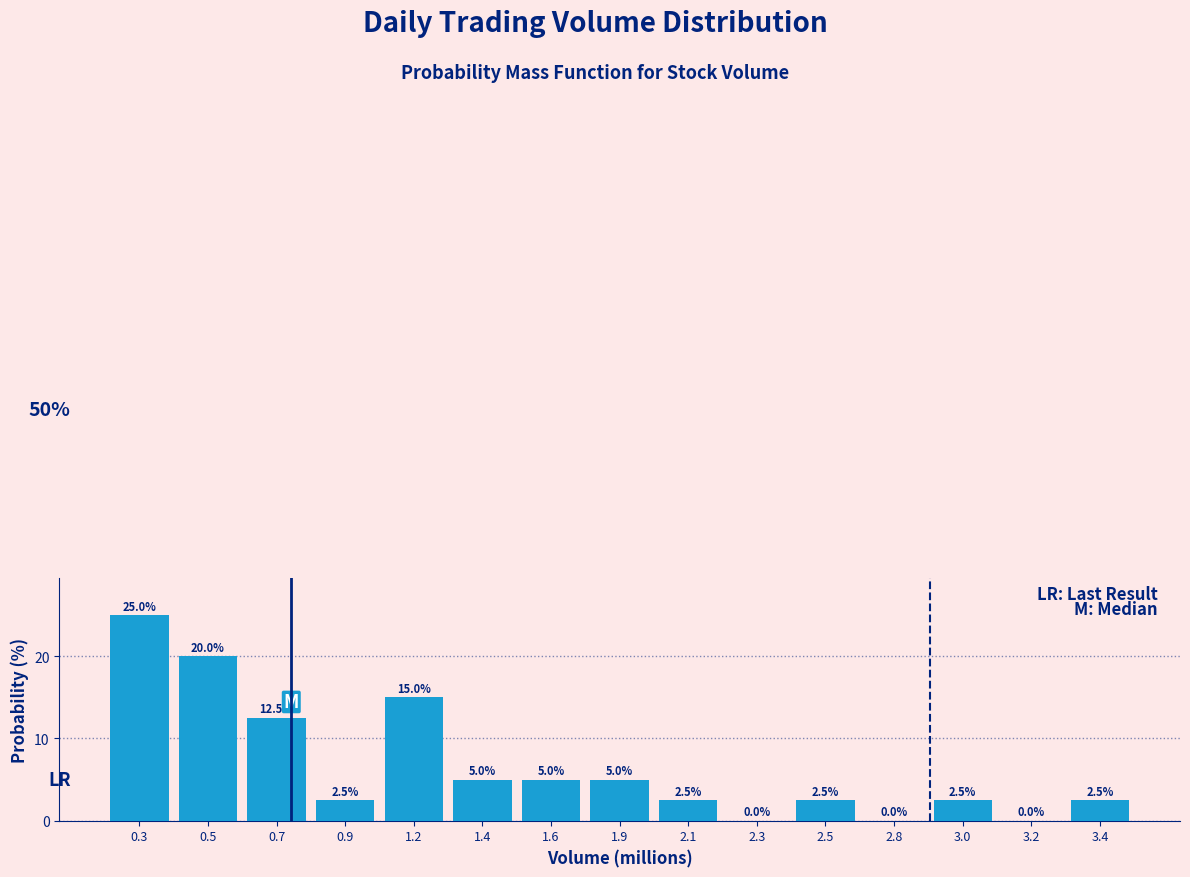

Reading right to left, transcribe all the data shown in this chart.

3.4=2.5	3.2=0.0	3.0=2.5	2.8=0.0	2.5=2.5	2.3=0.0	2.1=2.5	1.9=5.0	1.6=5.0	1.4=5.0	1.2=15.0	0.9=2.5	0.7=12.5	0.5=20.0	0.3=25.0